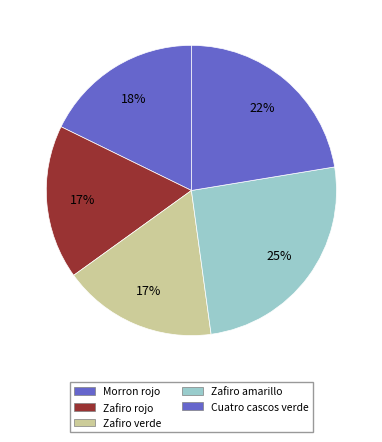

How many slices are in this pie chart?

5